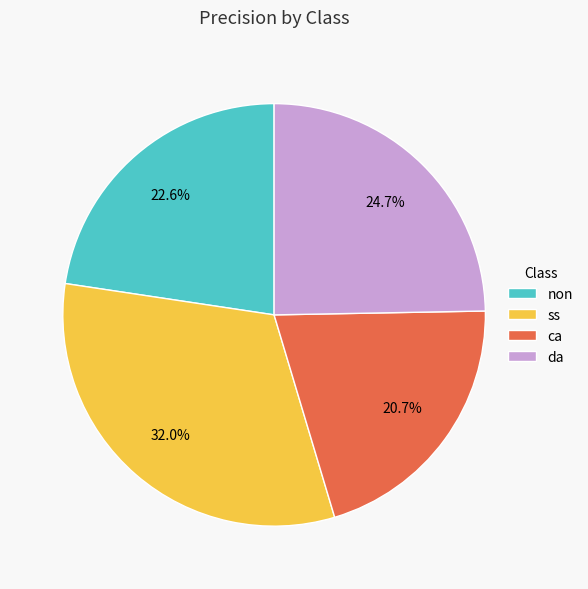

Which category has the smallest portion of the pie?

ca